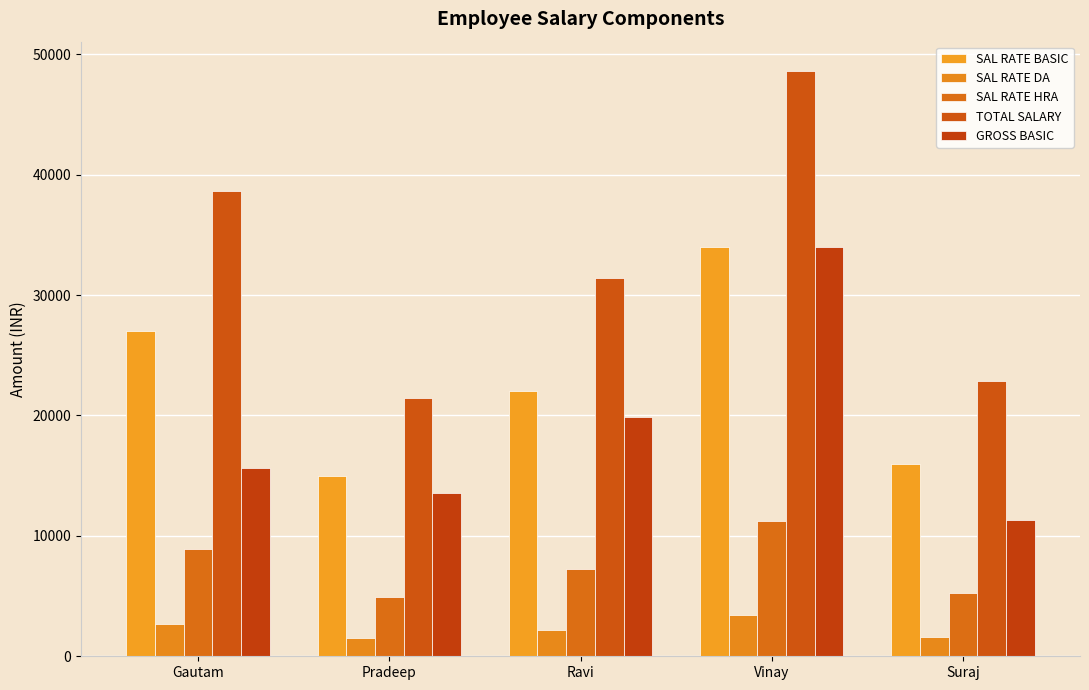

What is the label of the 4th bar from the right?

Pradeep